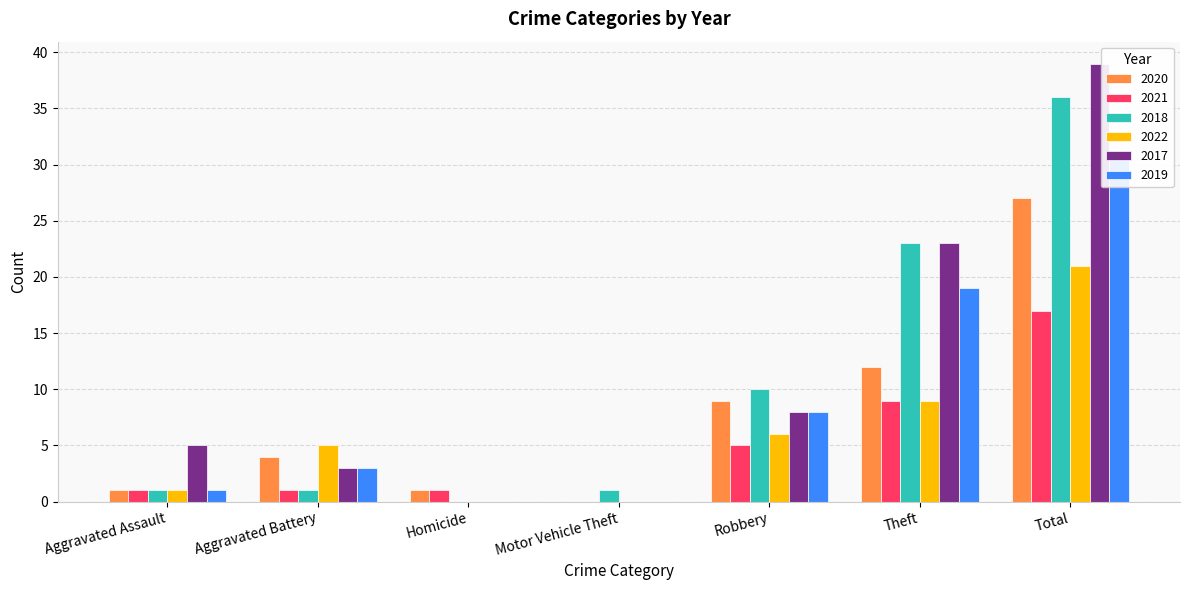

How many values in 2019 are above zero?

5